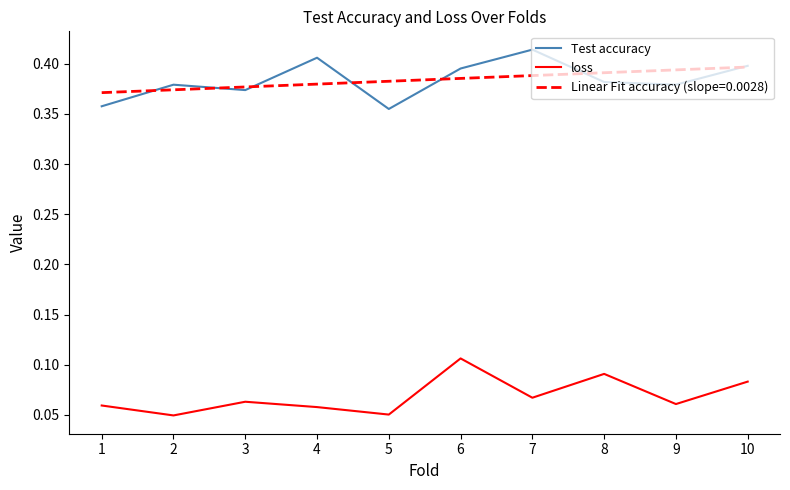

True or false: Test accuracy and loss intersect in this chart.

False